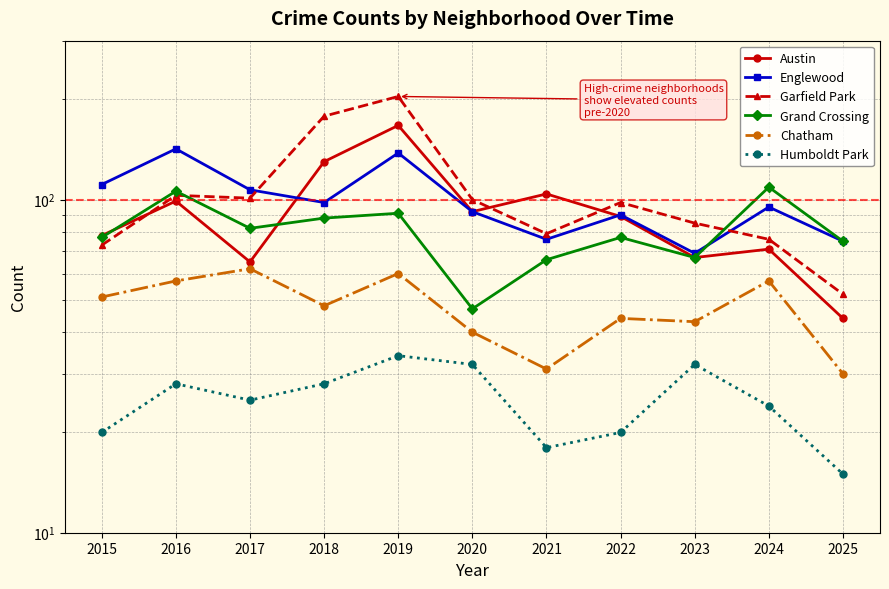

True or false: Chatham has more than 1 points higher than both neighbors.

True